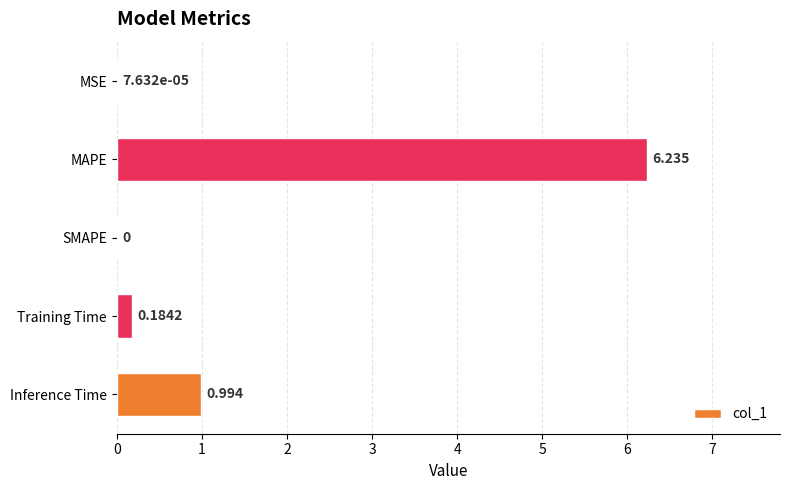

Which has a higher value, MAPE or MSE?

MAPE